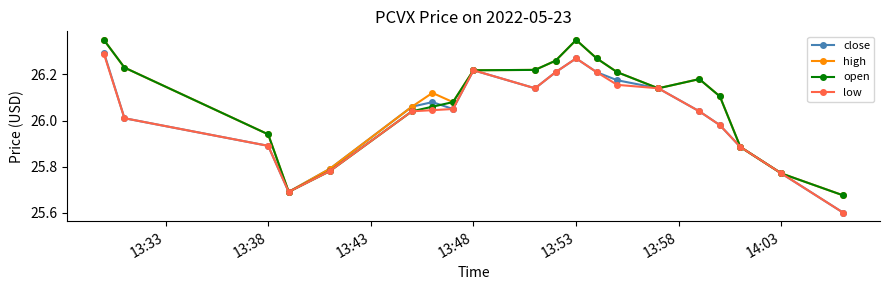

At how many categories does at least one series exceed 25?

20